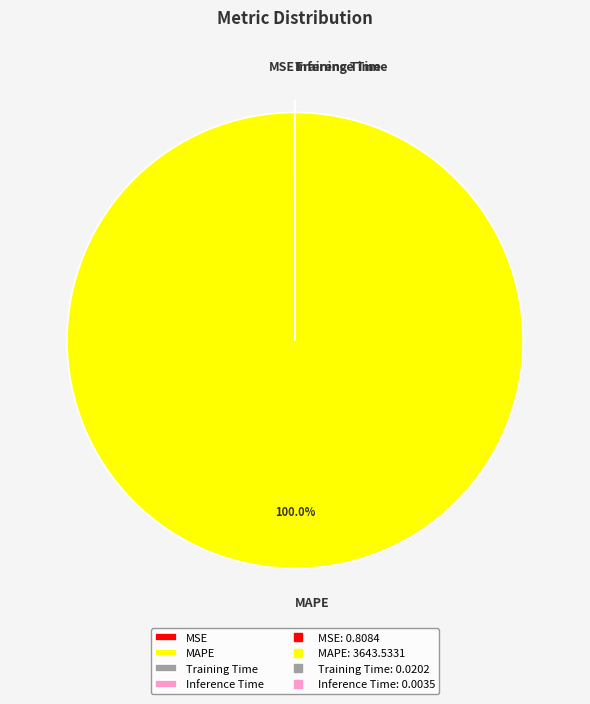

Does any single category account for the majority?

Yes